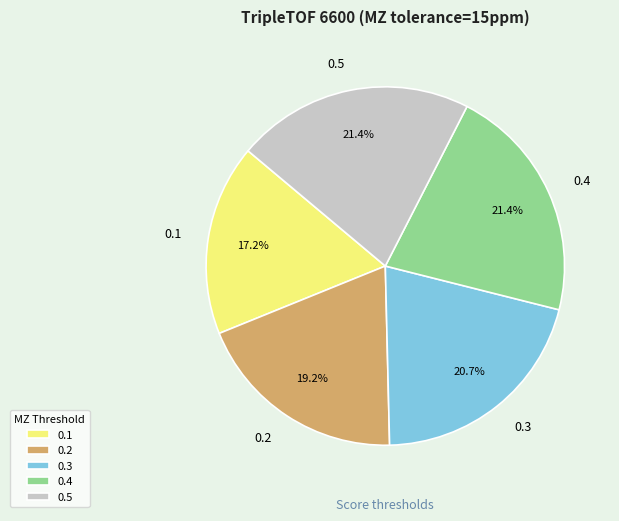

What percentage is NOT represented by 0.1?

82.8%